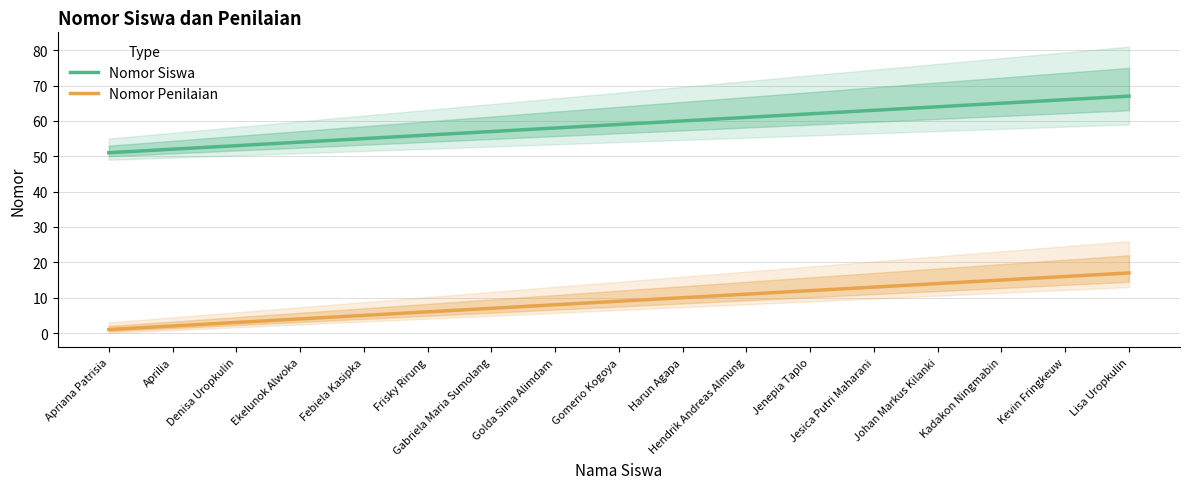

How many lines are shown in the chart?

2